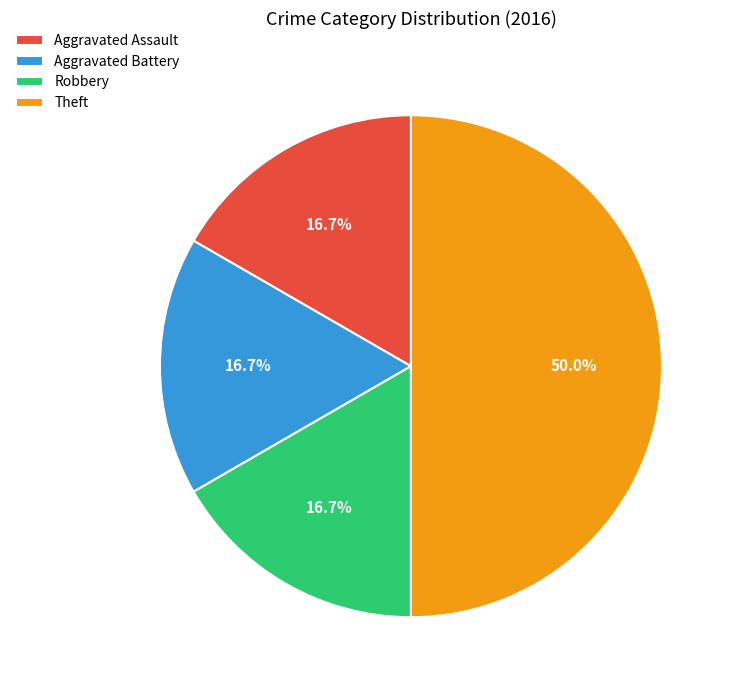

To the nearest percent, what is the difference between the largest and smallest slice percentages?

33%